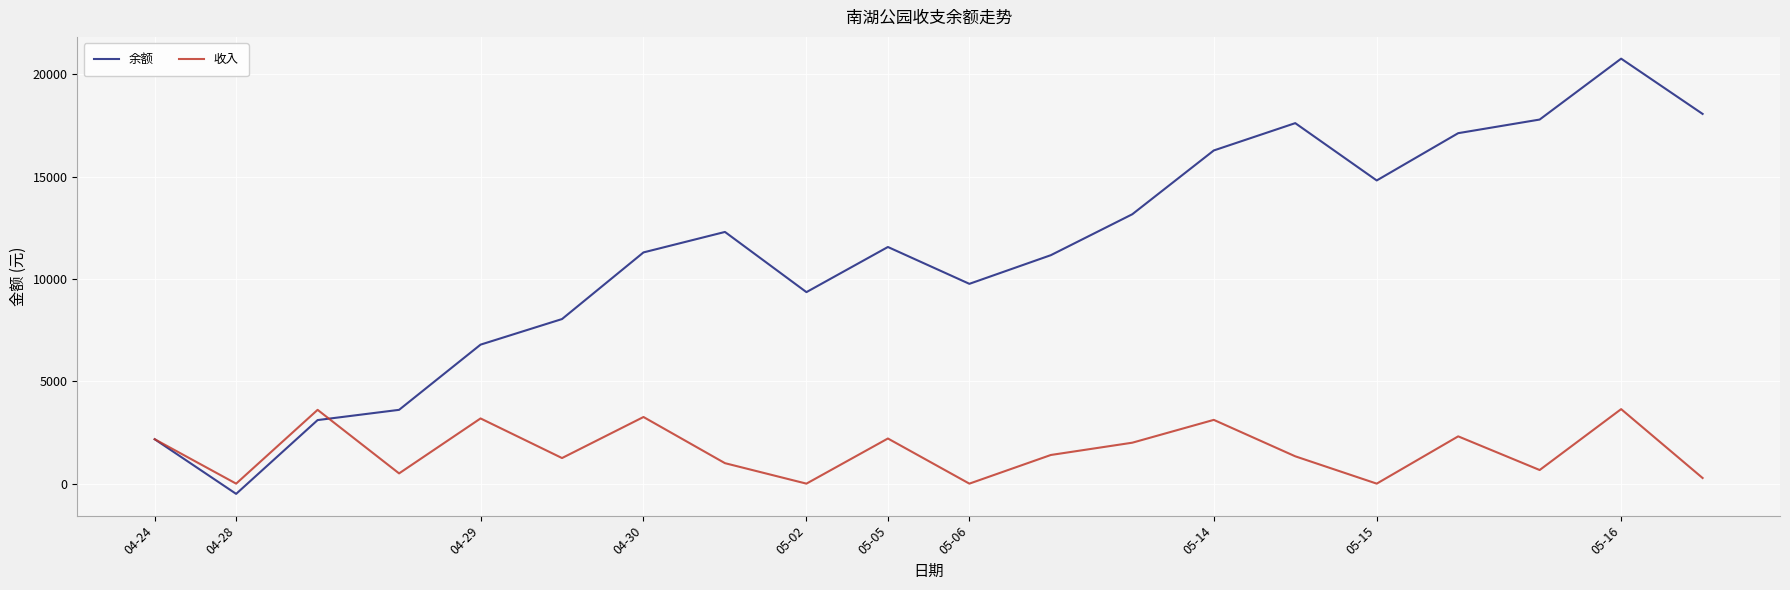

Which series has the largest total across all categories?

余额